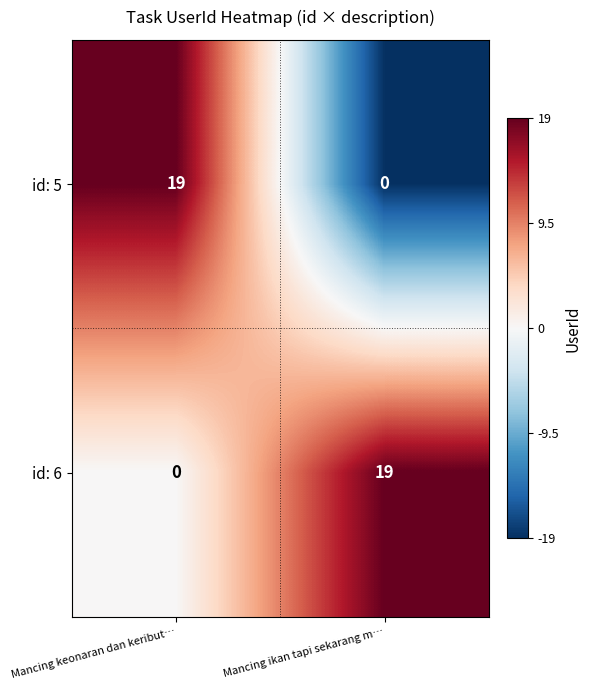

Which category has the highest value in the id: 6 series?

Mancing ikan tapi sekarang m…